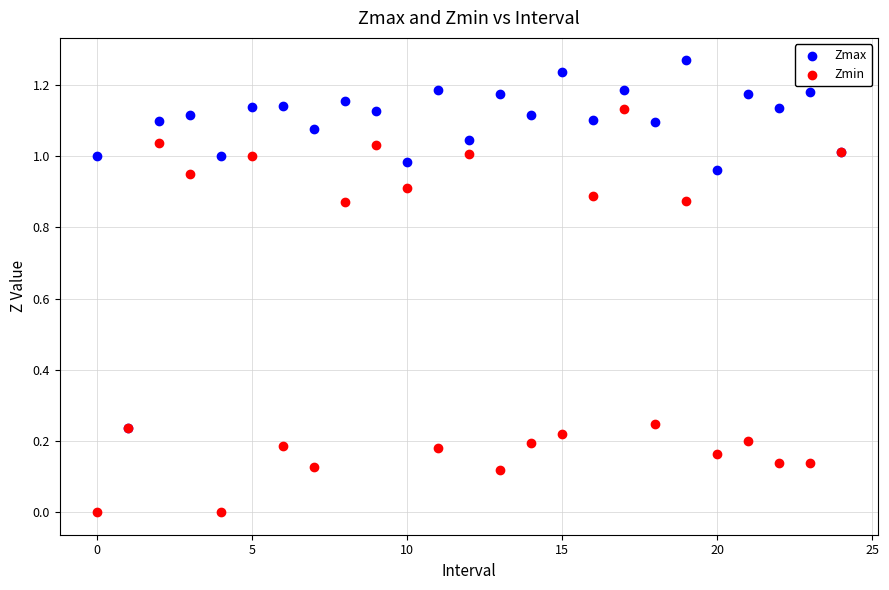

Which series reaches the minimum Y coordinate?

Zmin